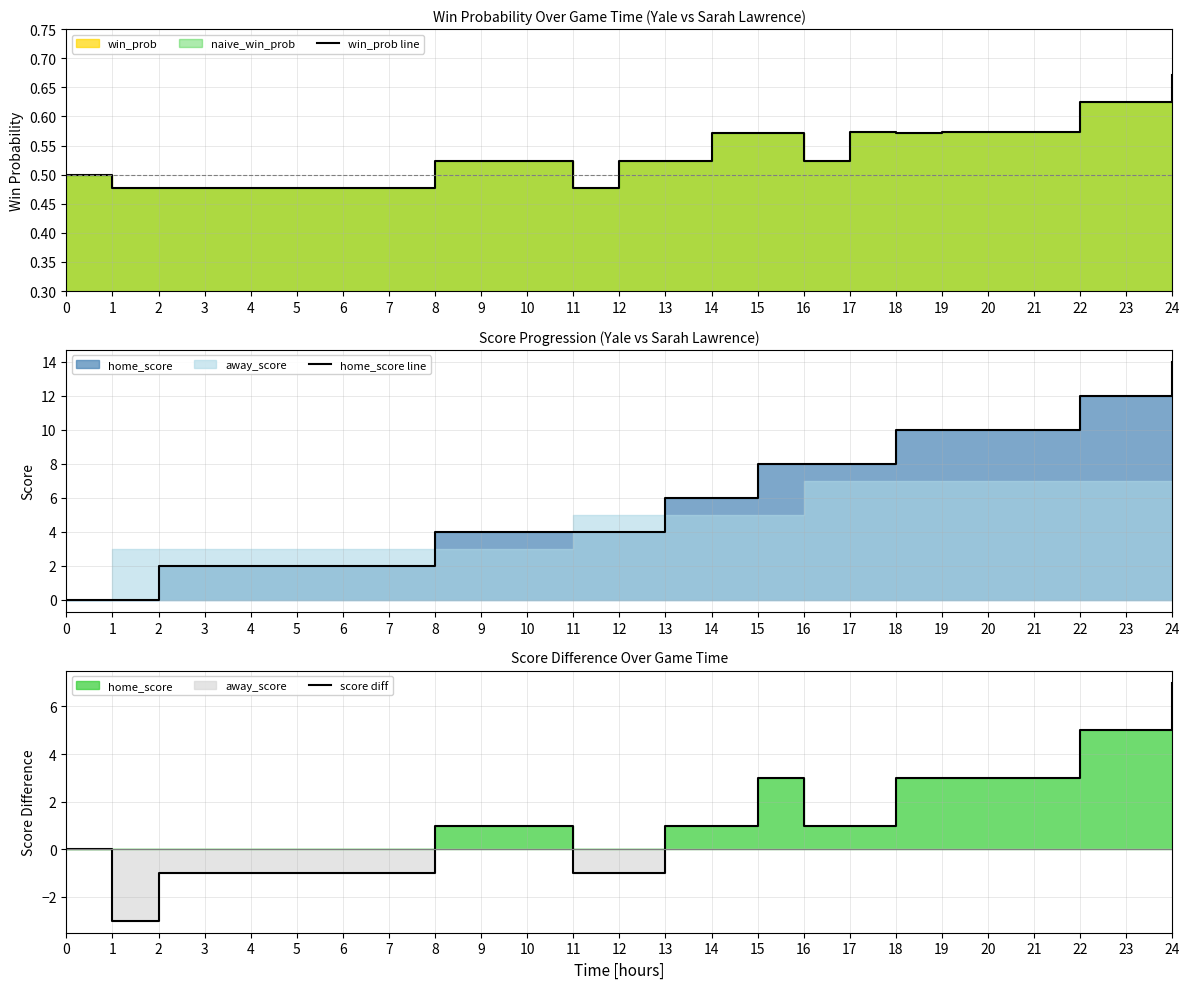

Is the value of home_score line at 21 greater than the value of score diff at 14?

Yes